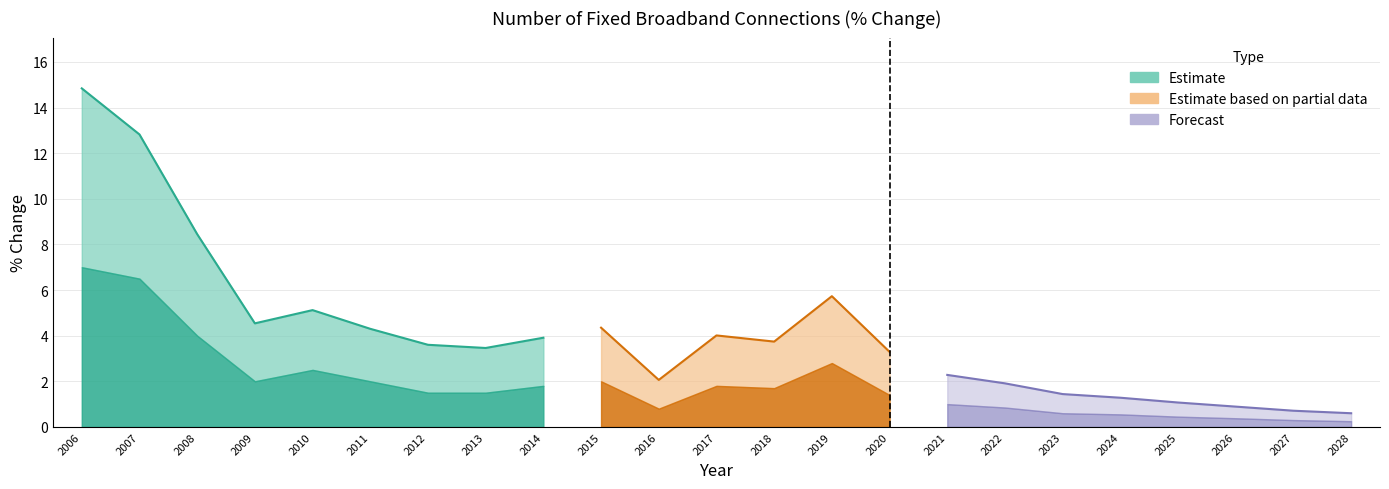

Between 2014 and 2022, which series saw the biggest shift?

Estimate